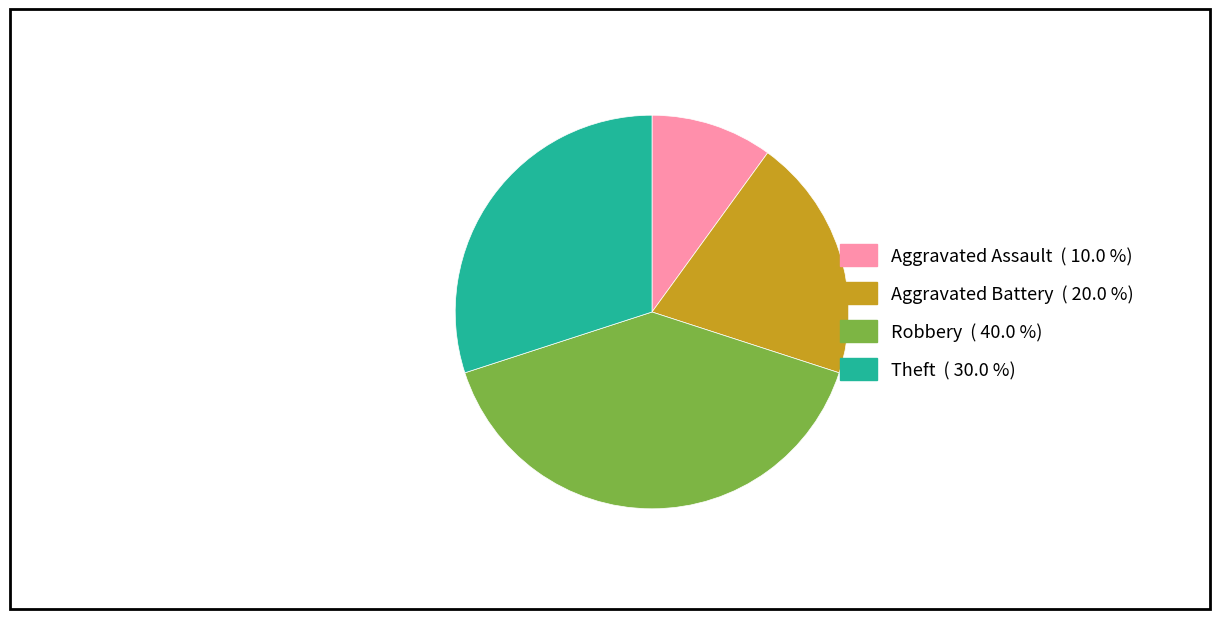

Is Robbery the majority of the pie?

No